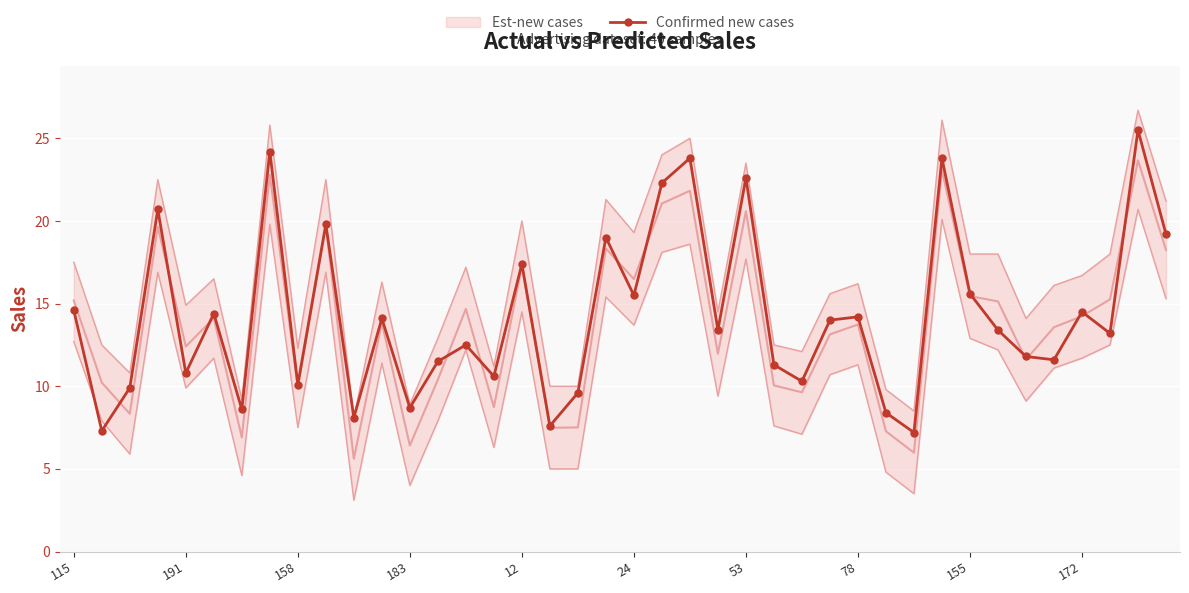

Reading right to left, what are all the values shown in this chart?

19.2	25.5	13.2	14.5	11.6	11.8	13.4	15.6	23.8	7.2	8.4	14.2	14.0	10.3	11.3	22.6	13.4	23.8	22.3	15.5	19.0	9.6	7.6	17.4	10.6	12.5	11.5	8.7	14.1	8.1	19.8	10.1	24.2	8.6	14.4	10.8	20.7	9.9	7.3	14.6